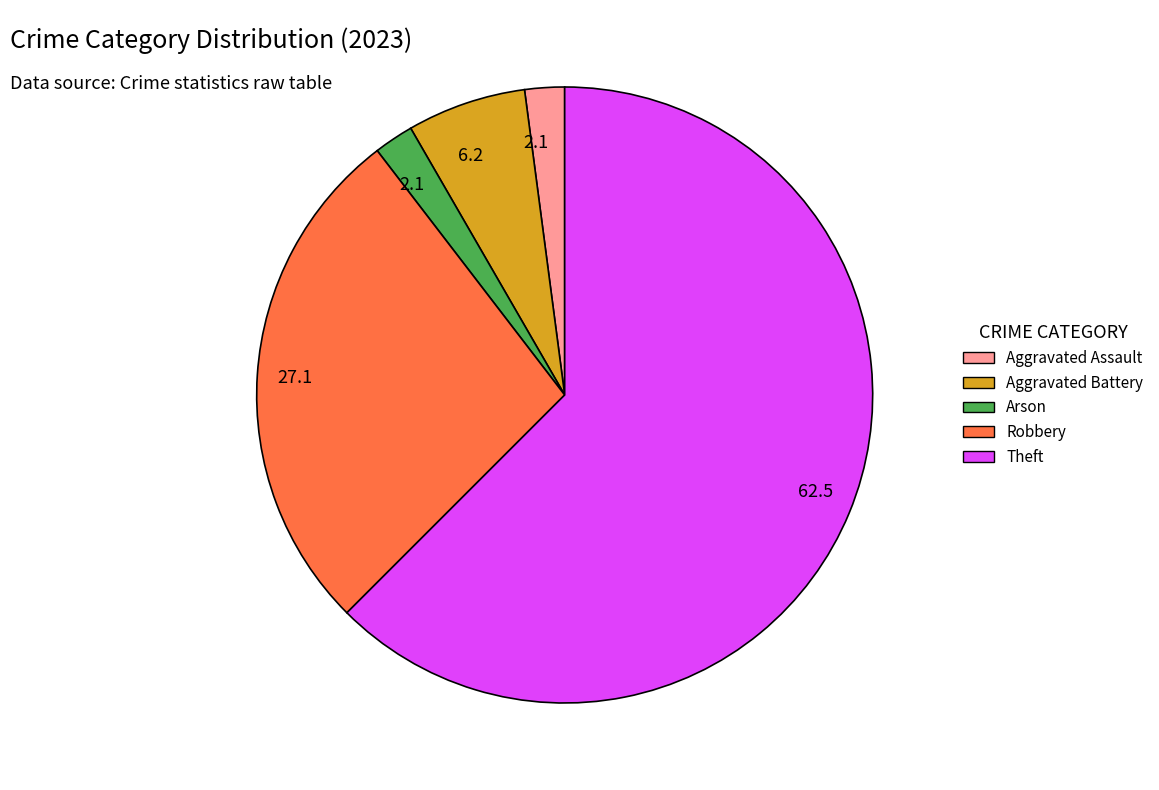

Which category has the biggest portion of the pie?

Theft